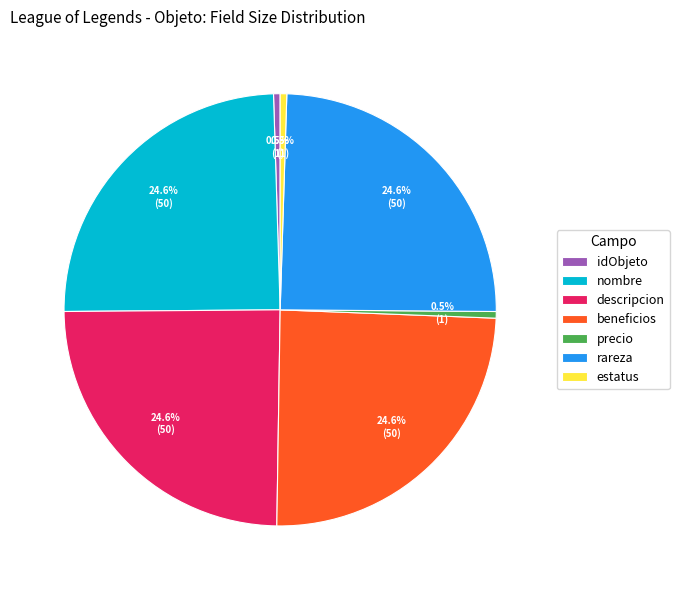

How many segments does this pie chart have?

7